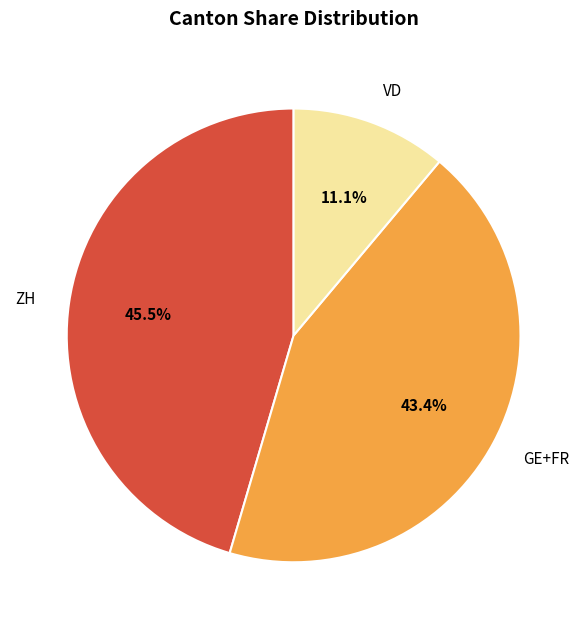

To the nearest percent, what is the average slice percentage?

33%